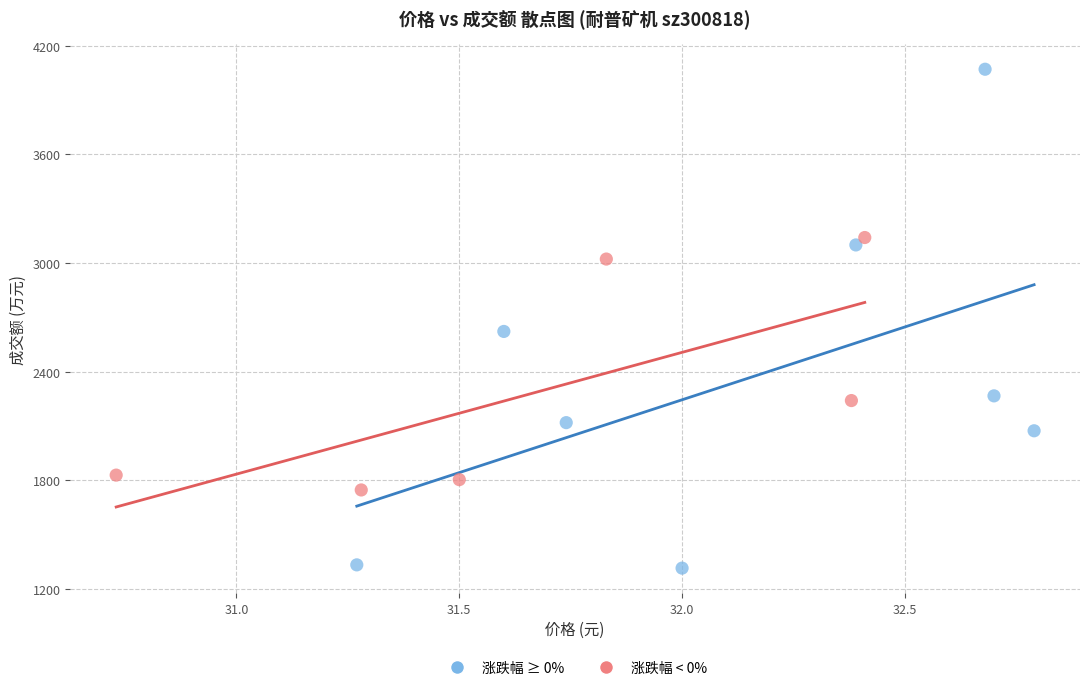

Which series contains the highest Y value?

涨跌幅 ≥ 0%